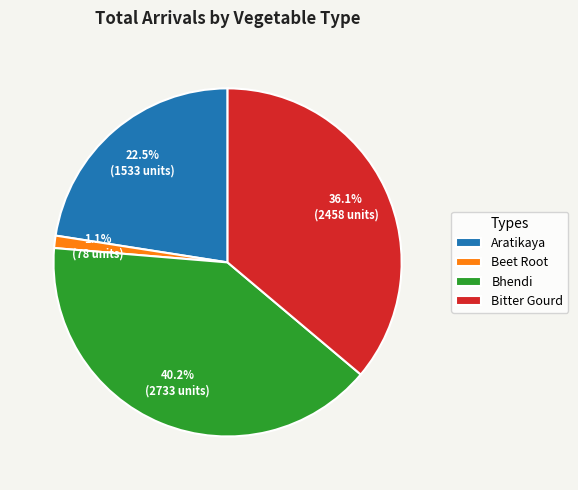

Is Aratikaya the majority of the pie?

No